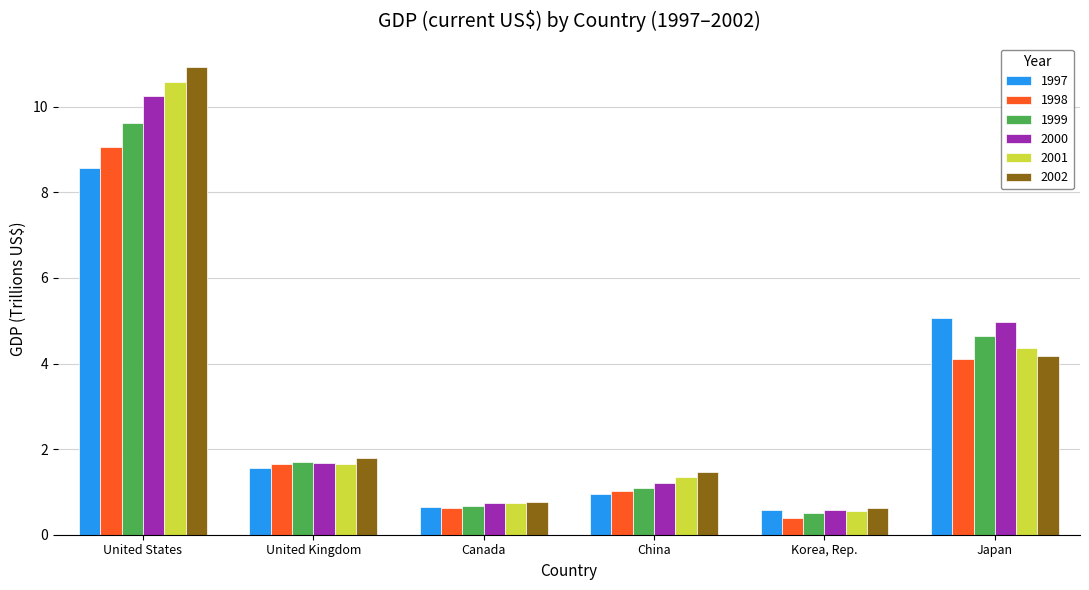

At which category is the sum across all series the highest?

United States